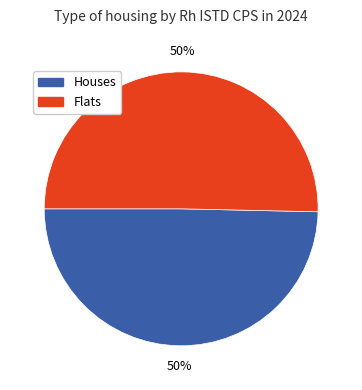

Is it true that Houses is 50% of the pie?

True